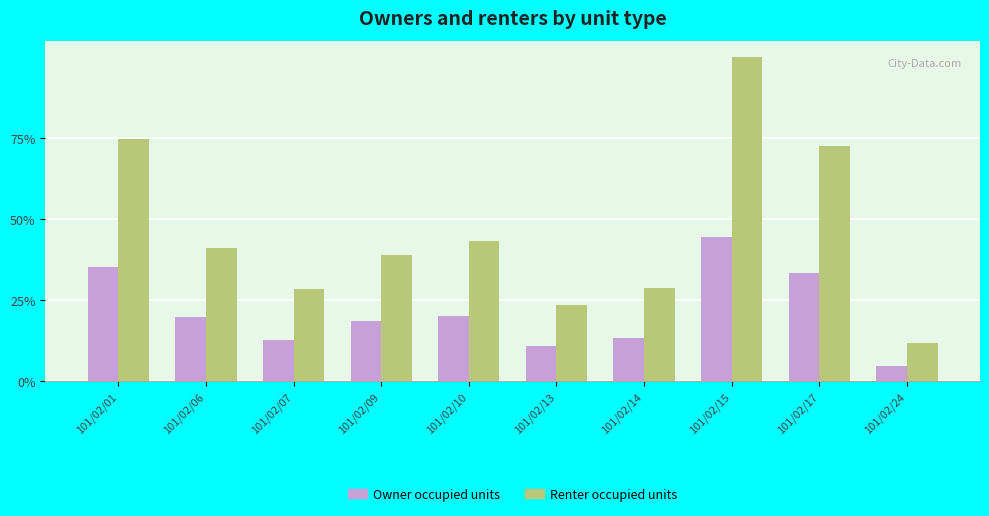

What are all the series names shown in the legend?

Owner occupied units, Renter occupied units